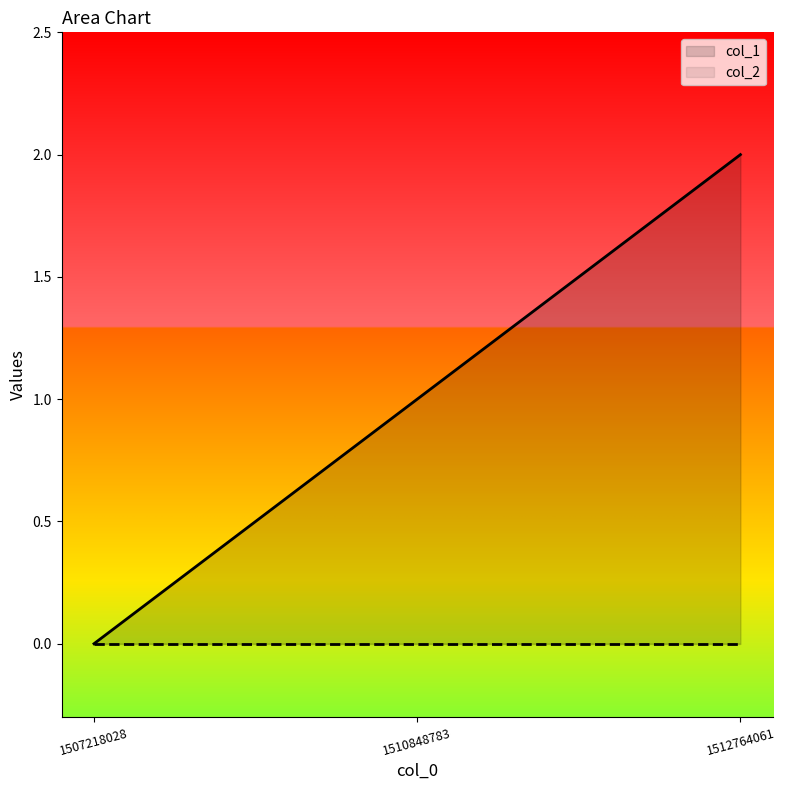

Does the chart display data point markers on the line(s)?

No